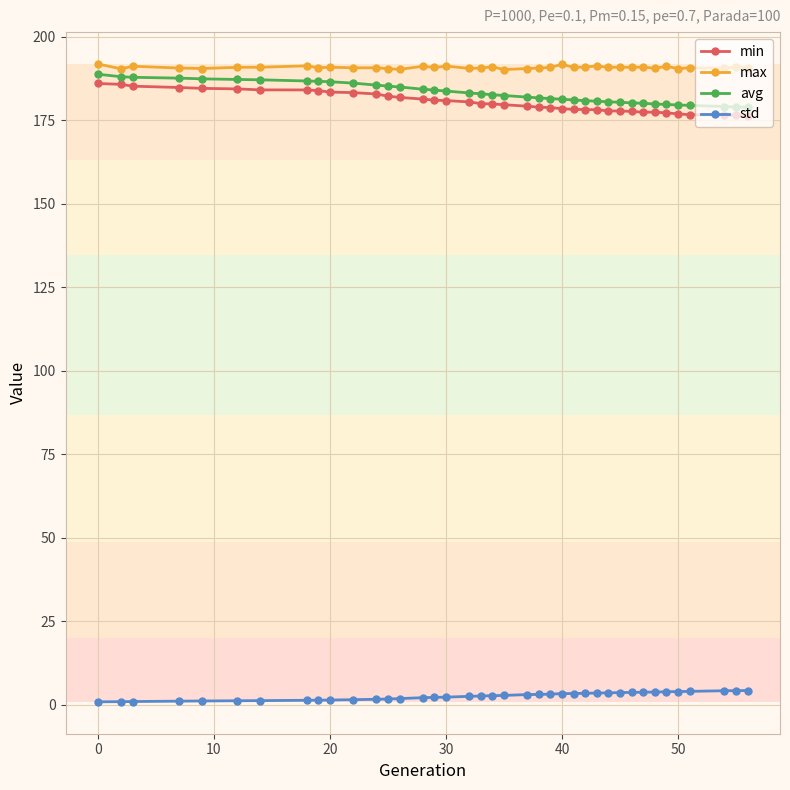

True or false: min and std intersect in this chart.

False